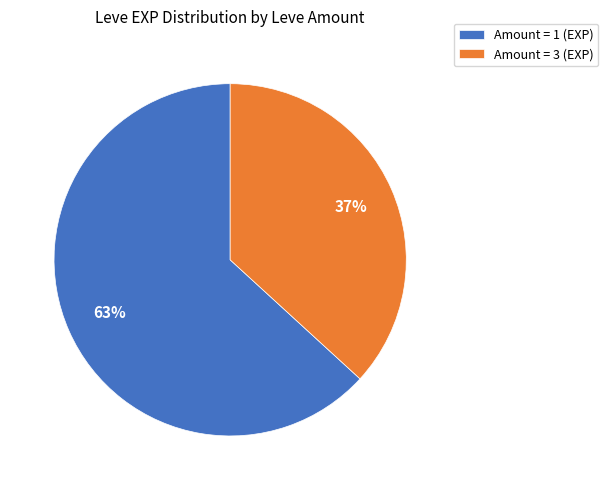

Between Amount = 1 (EXP) and Amount = 3 (EXP), which is larger?

Amount = 1 (EXP)